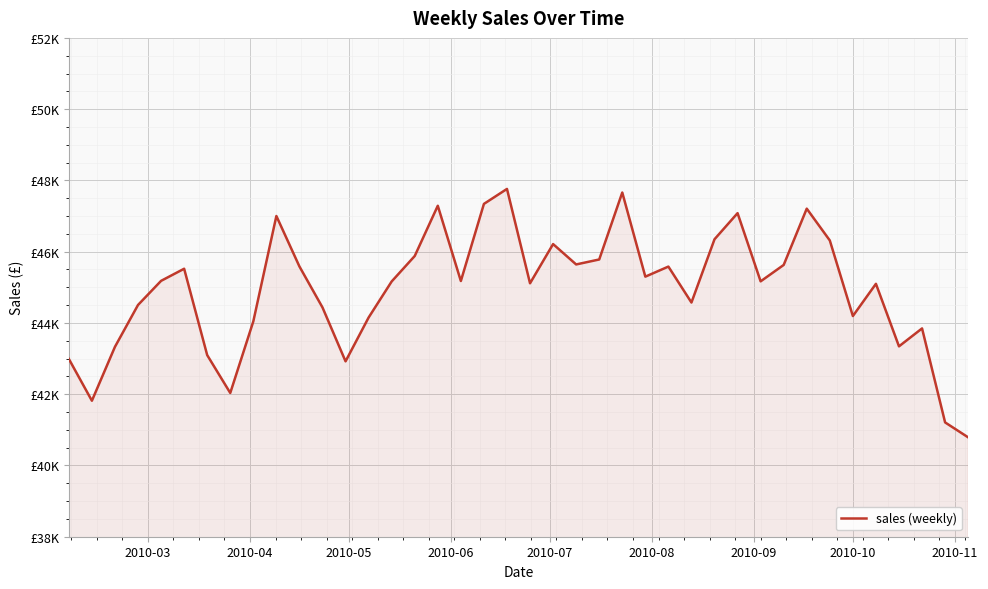

Does the chart have visible grid lines?

Yes